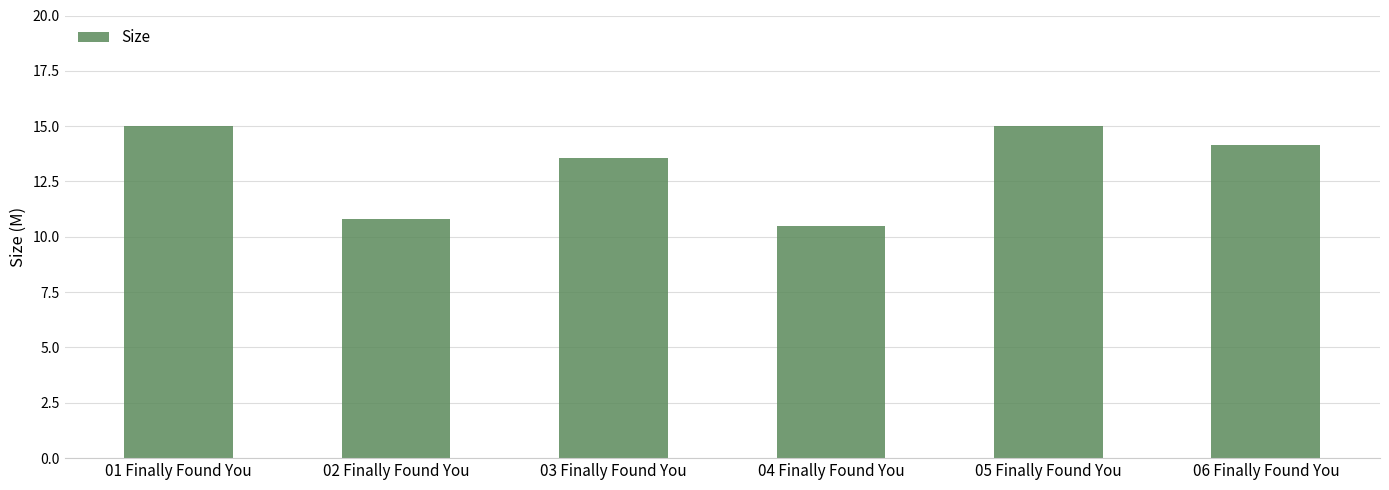

What is the difference between the maximum and minimum values?

4.5